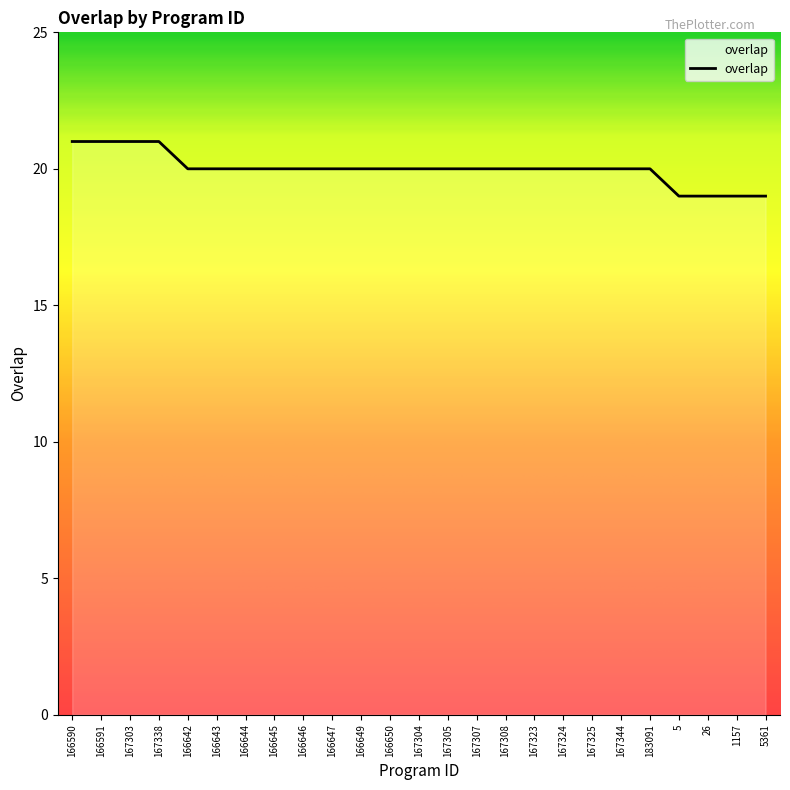

What position from the left is 166591?

2